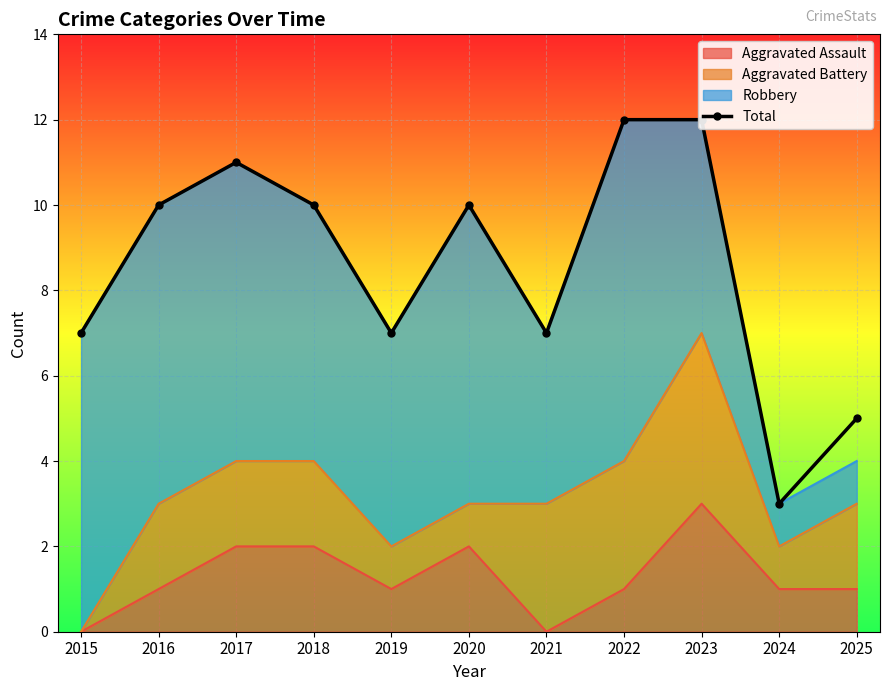

List the labels in order of value, largest first.

2022, 2023, 2017, 2016, 2018, 2020, 2015, 2019, 2021, 2025, 2024